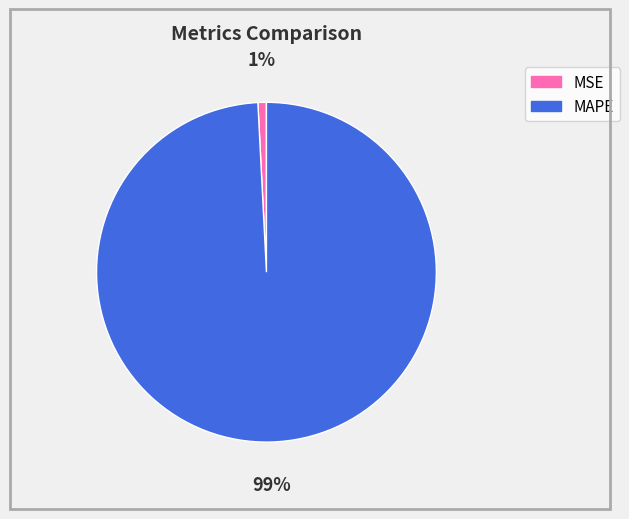

The MAPE slice represents 89% of the pie. True or false?

False